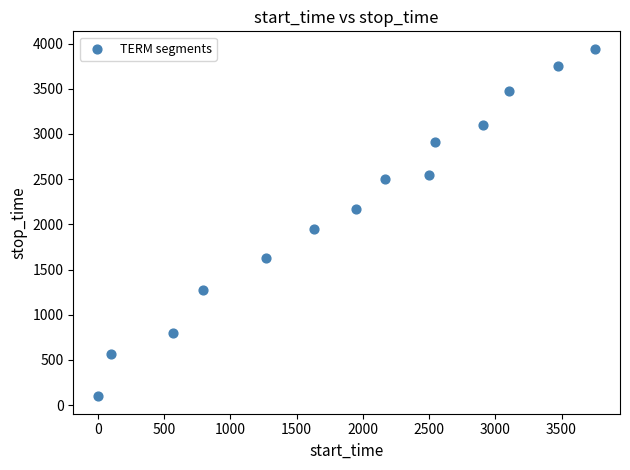

What is the range of X values (max minus min)?

3753